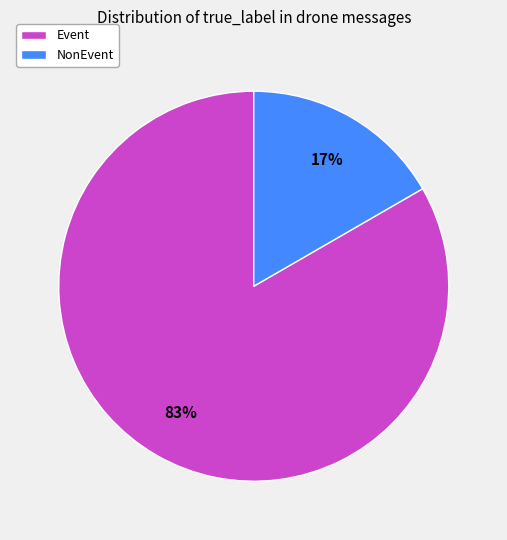

Count the number of slices in the pie.

2